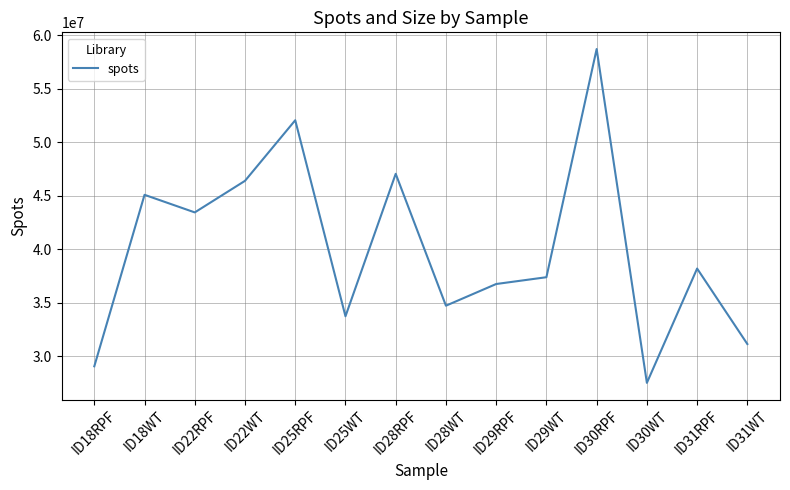

What is the maximum value shown in the chart?

58732724